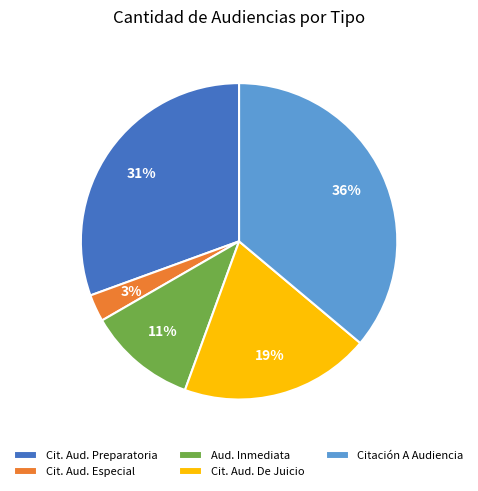

What is the largest slice in the pie chart?

Citación A Audiencia